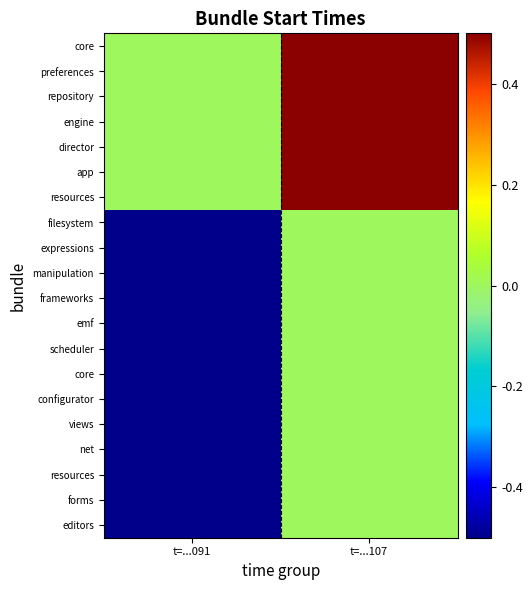

At which category does the chart reach its minimum across all series?

t=...091